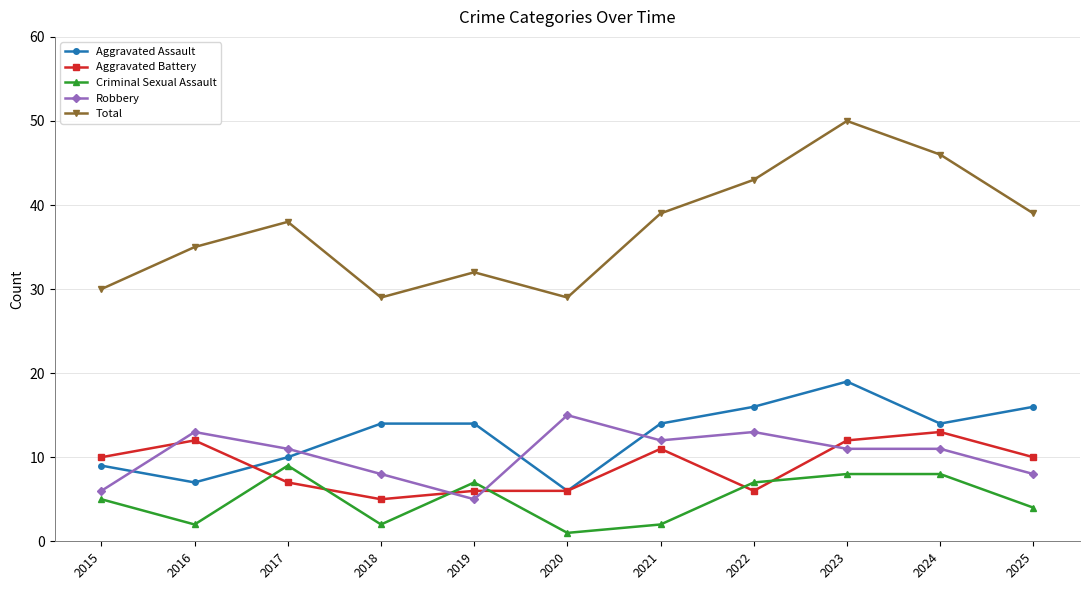

At which category does the chart reach its minimum across all series?

2020